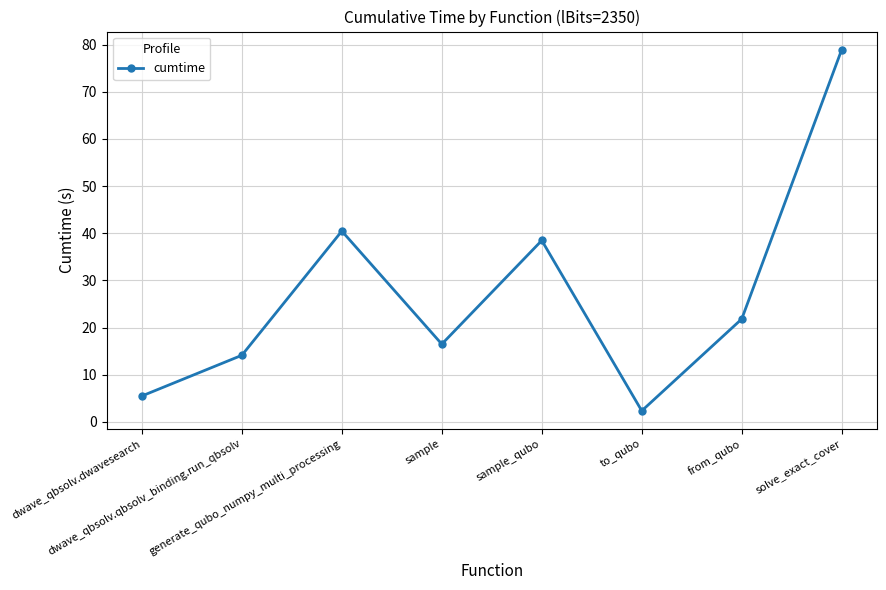

What is the sum of the values at dwave_qbsolv.qbsolv_binding.run_qbsolv and from_qubo?

36.0